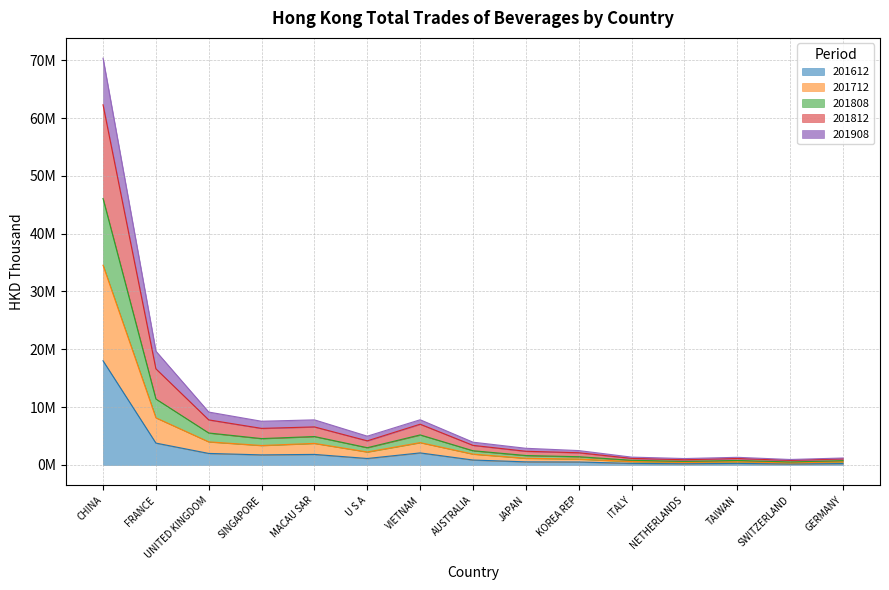

What is the maximum value shown in the chart?

70360067.8